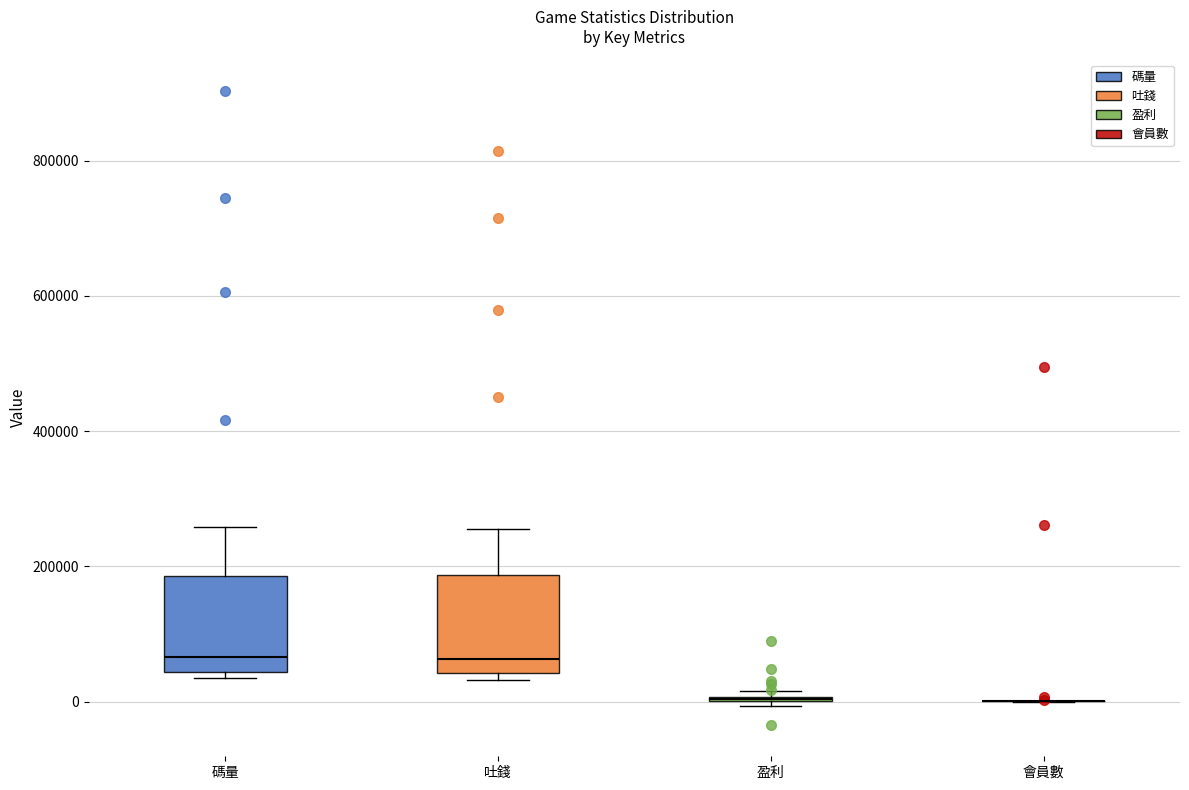

Reading left to right, read every box against the y-axis: the position of its median line, the range the box covers, and the ends of its whiskers. The values are not printed on the chart, so give them approximately, as read against the axis.

碼量: median 60000, box 40000 to 180000, whiskers 40000 (just below the box's lower edge) to 260000
吐錢: median 60000, box 40000 to 180000, whiskers 40000 (just below the box's lower edge) to 260000
盈利: box collapsed to a line at 0, whiskers 0 to 20000
會員數: box collapsed to a line at 0, whiskers 0 to 0